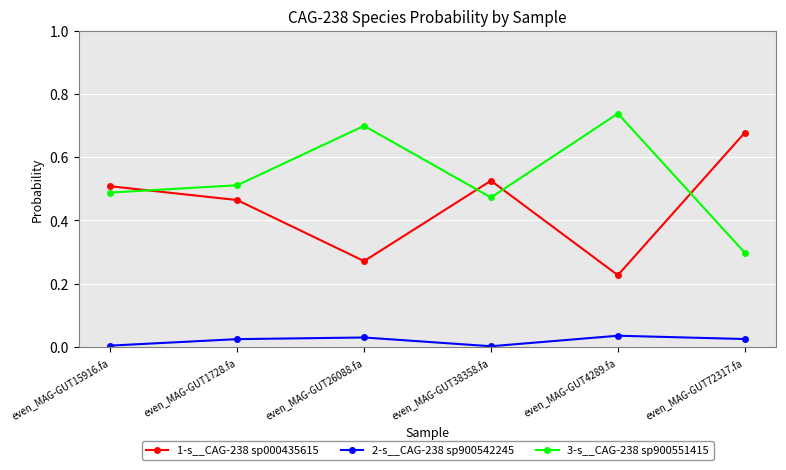

How many interior local peaks does the 2-s__CAG-238 sp900542245 series have?

2